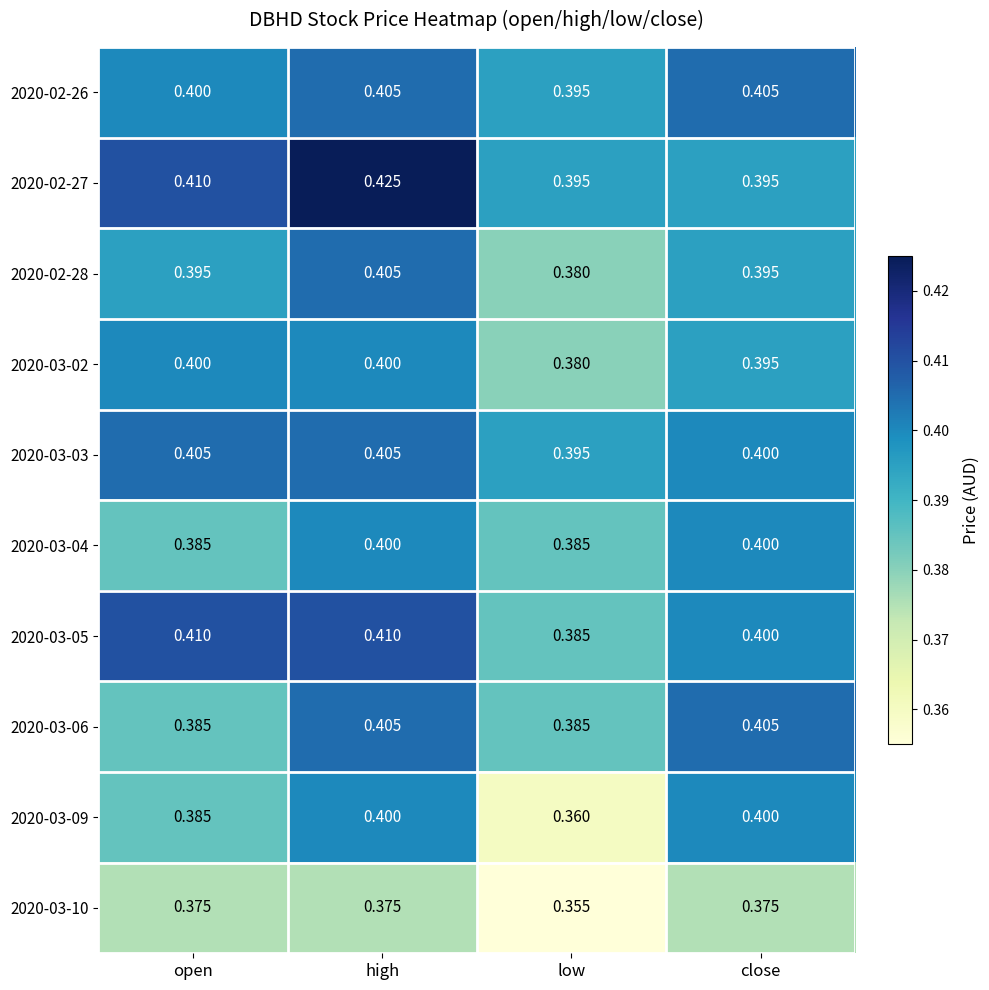

At which category does the chart reach its peak across all series?

high